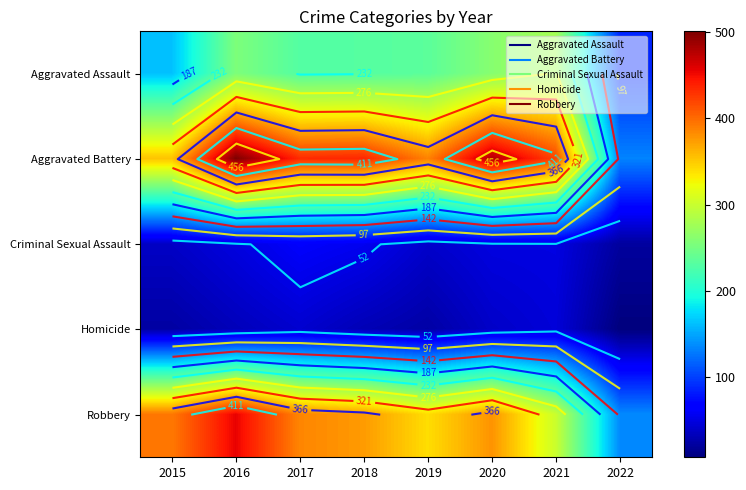

Rank the series at 2017 from lowest to highest value.

Homicide, Criminal Sexual Assault, Aggravated Assault, Robbery, Aggravated Battery